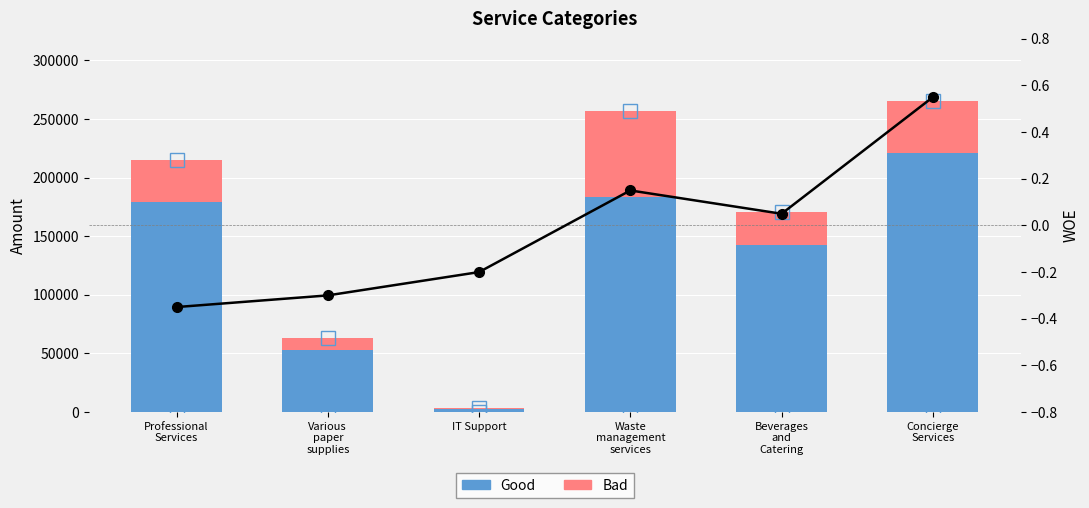

Which category has the lowest value in the Good series?

IT Support